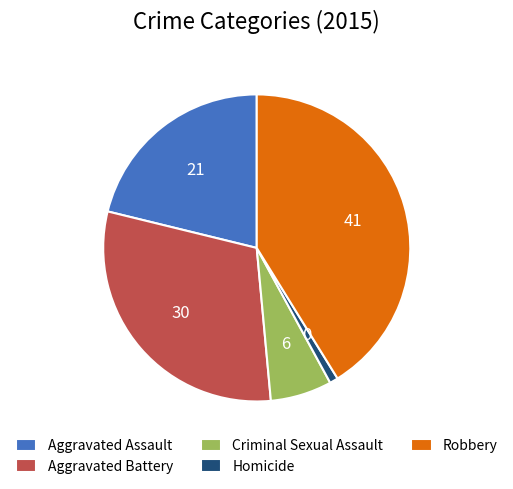

Does Criminal Sexual Assault represent more than half of the total?

No